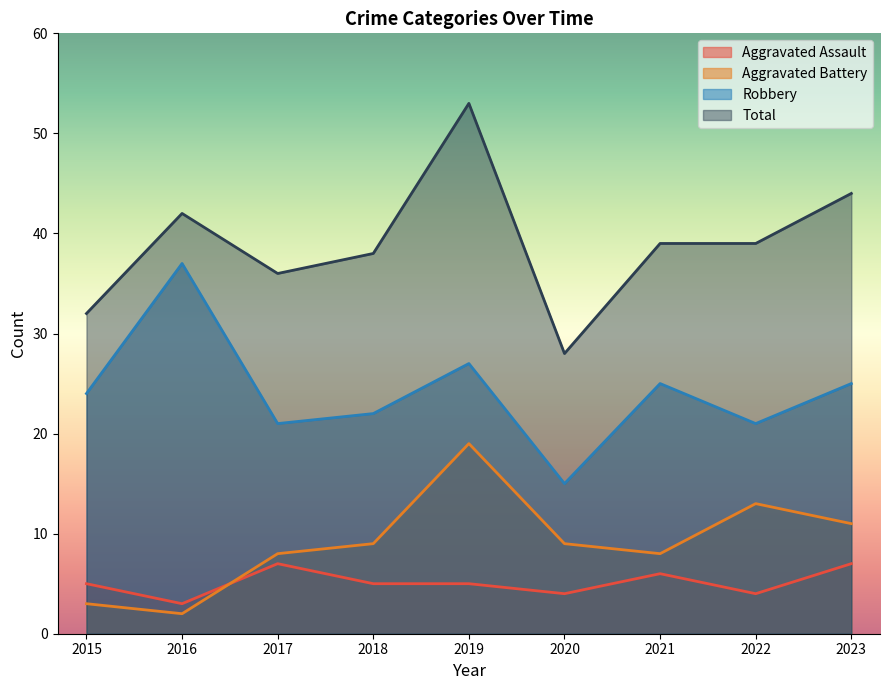

At which label does Robbery first exceed 24?

2016